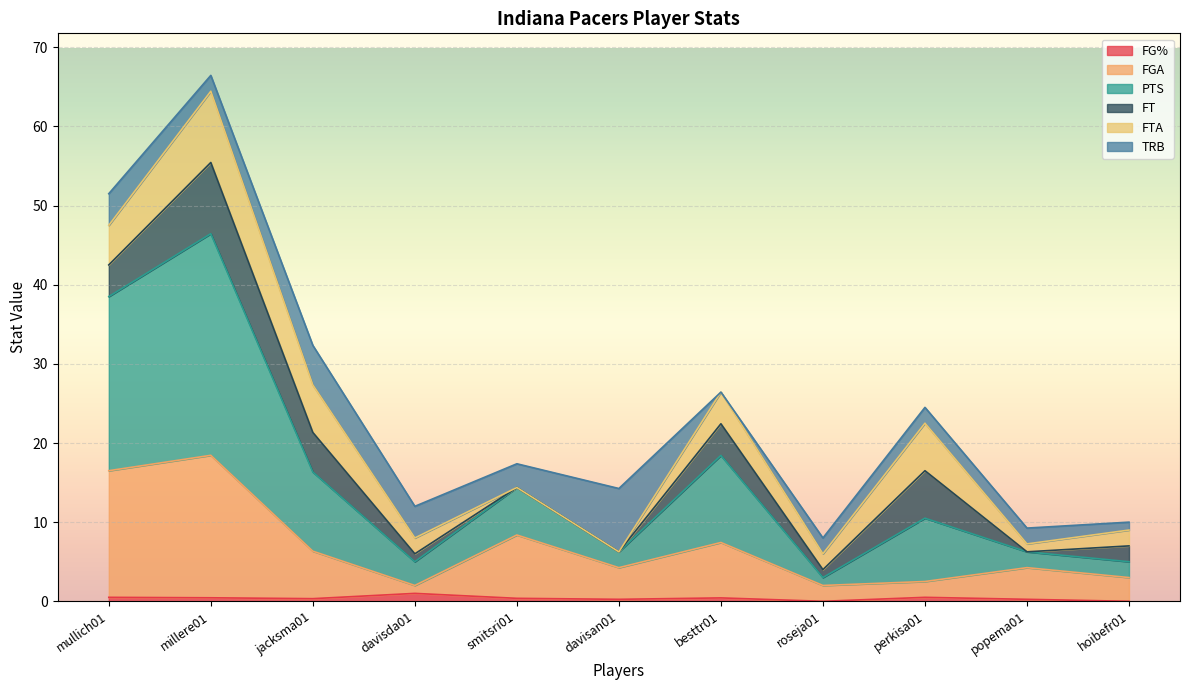

At which category is the sum across all series the highest?

millere01